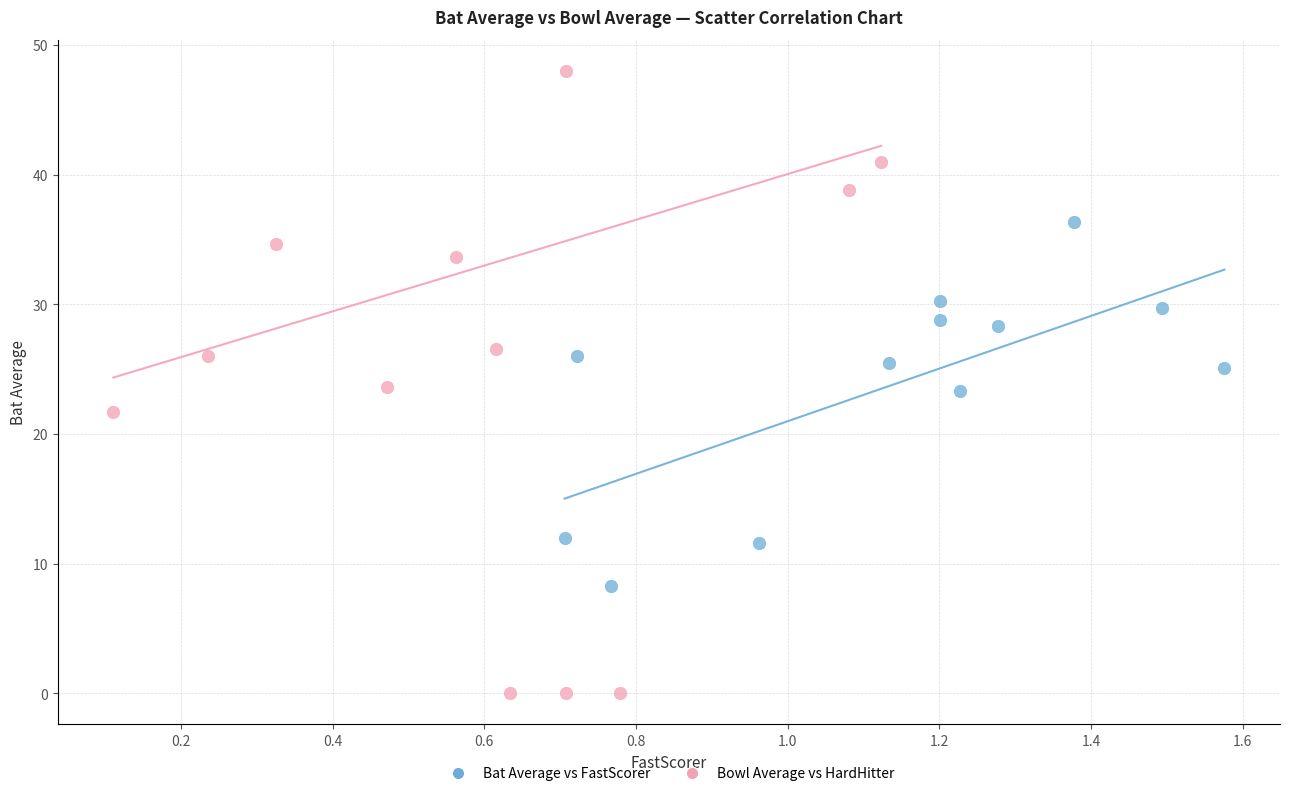

Which series reaches the minimum Y coordinate?

Bowl Average vs HardHitter